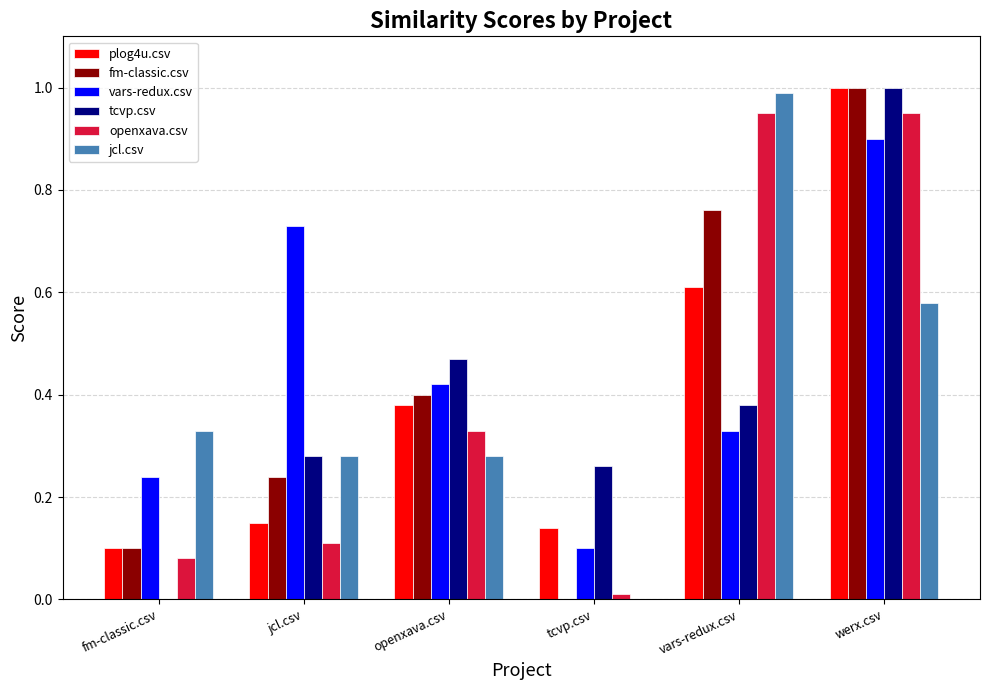

What is the sum of all jcl.csv values?

2.5